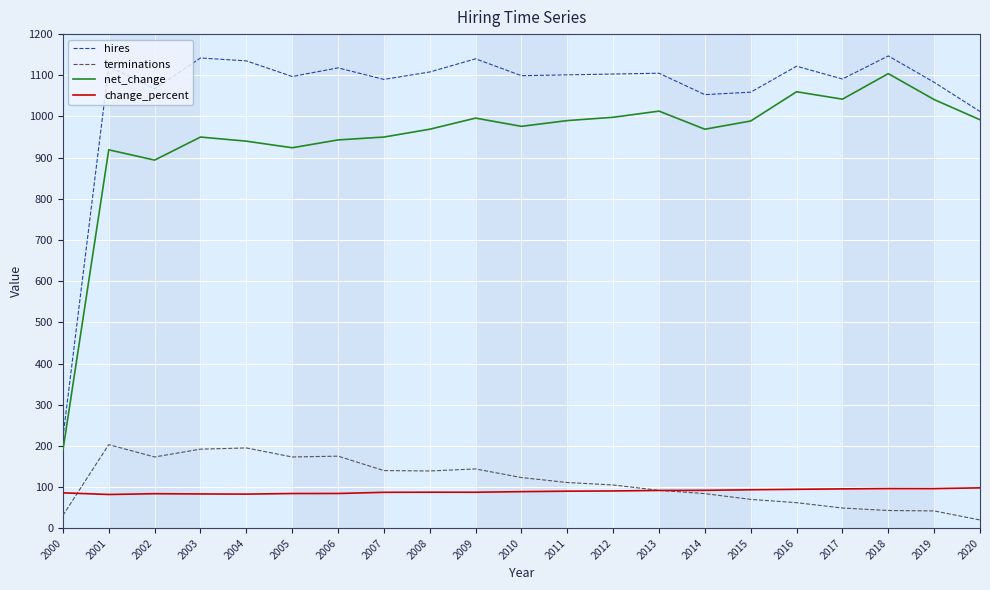

Which series has the largest total across all categories?

hires